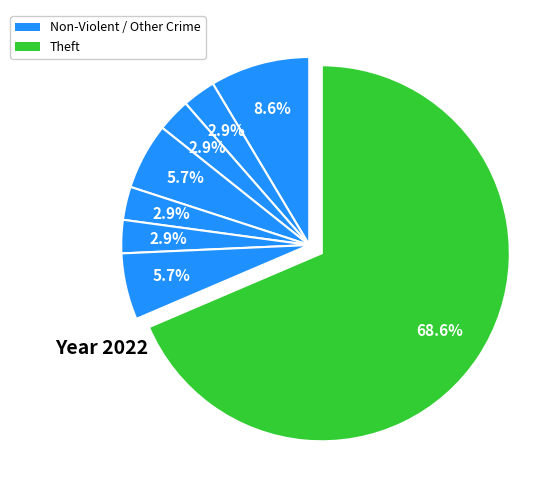

How many slices are in this pie chart?

8